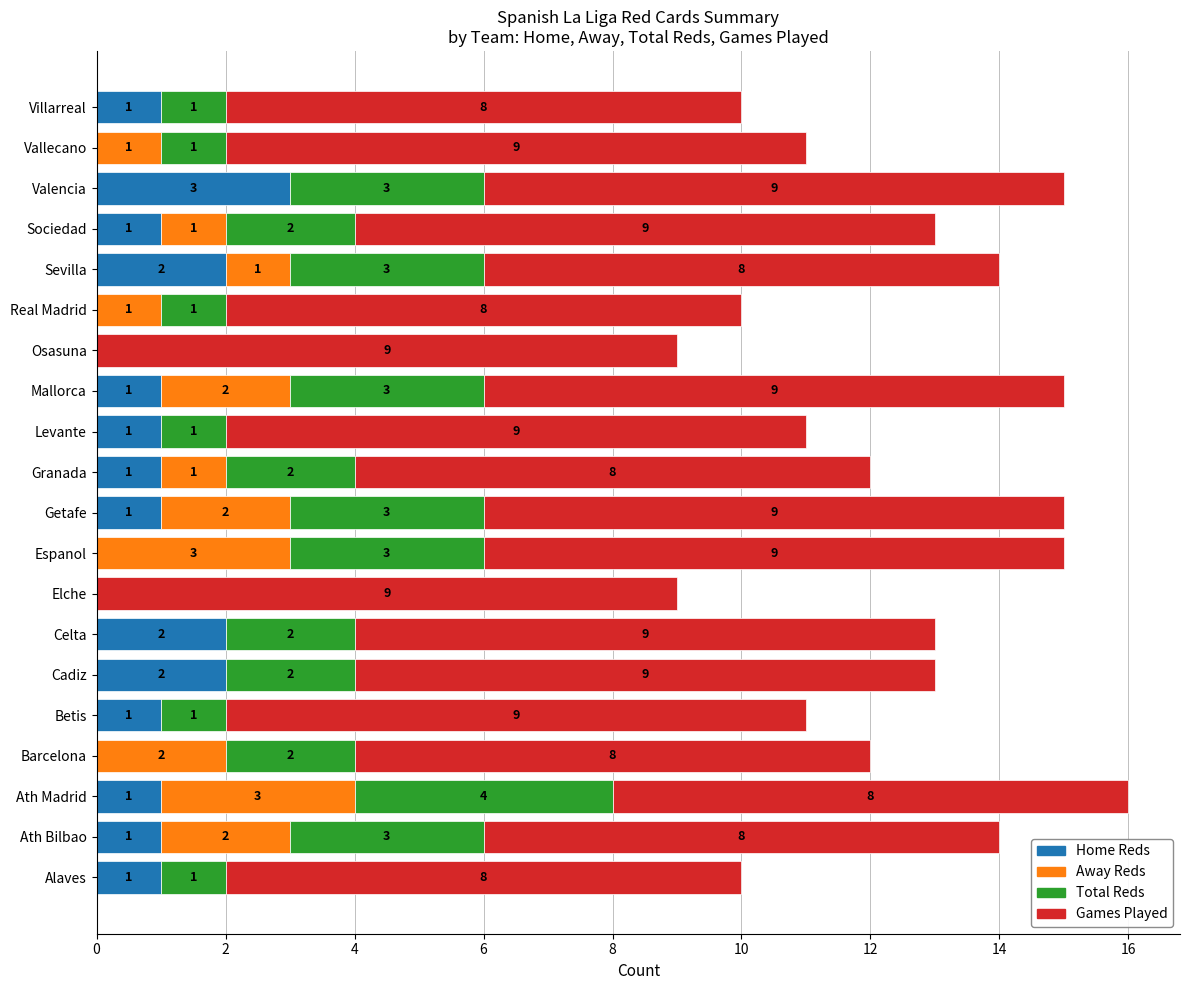

At which category is the sum across all series the highest?

Ath Madrid